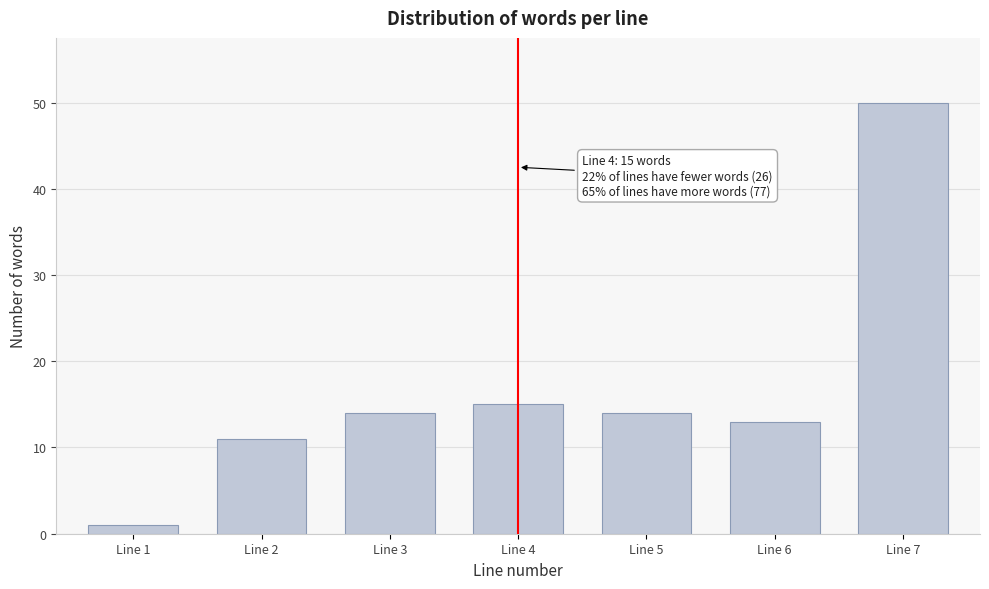

Reading left to right, extract all data points from this chart.

Line 1=1	Line 2=11	Line 3=14	Line 4=15	Line 5=14	Line 6=13	Line 7=50